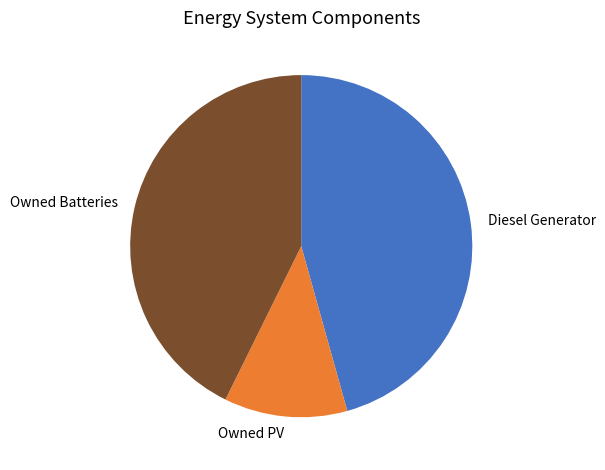

Is Owned PV the majority of the pie?

No